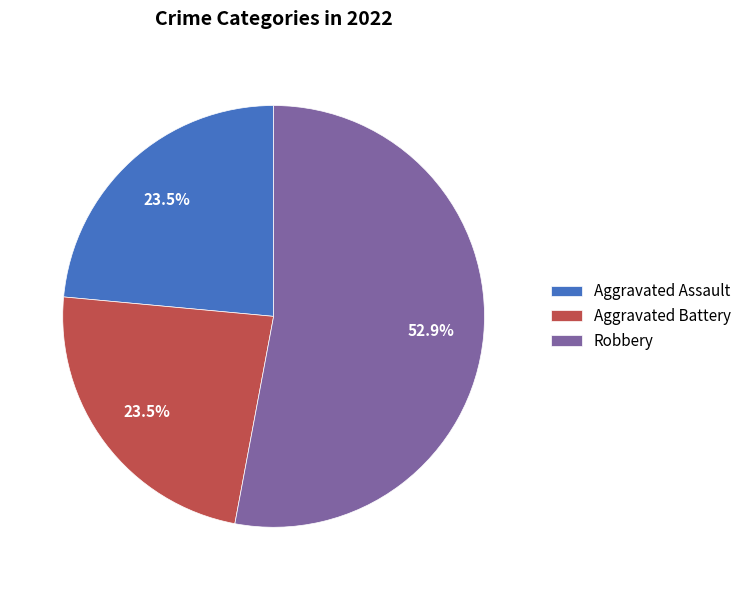

What is the ratio of the value at Aggravated Assault to the value at Aggravated Battery?

1.0